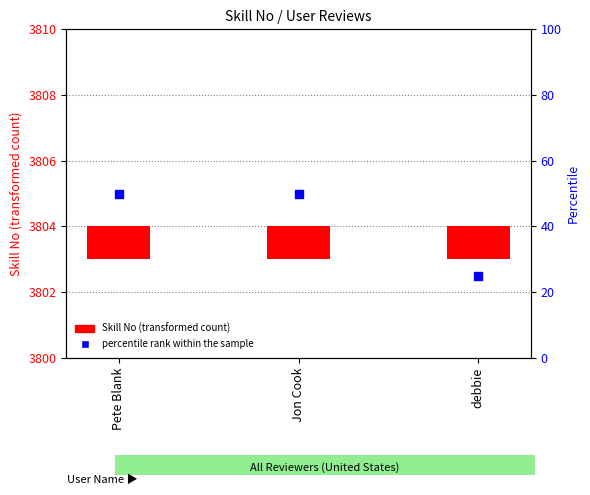

At how many categories does at least one series exceed 47?

2